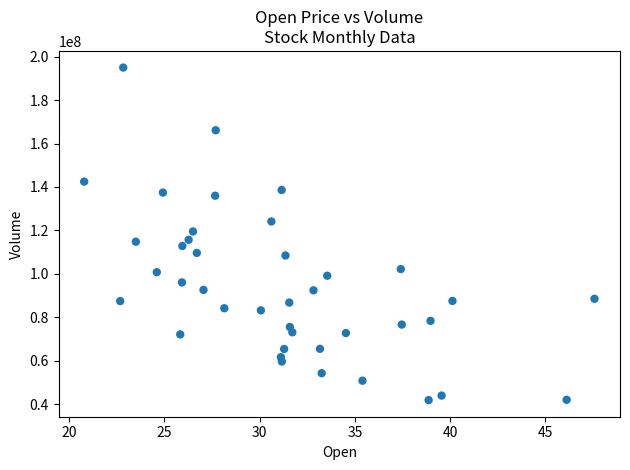

What is the range of Y values (max minus min)?

153061100